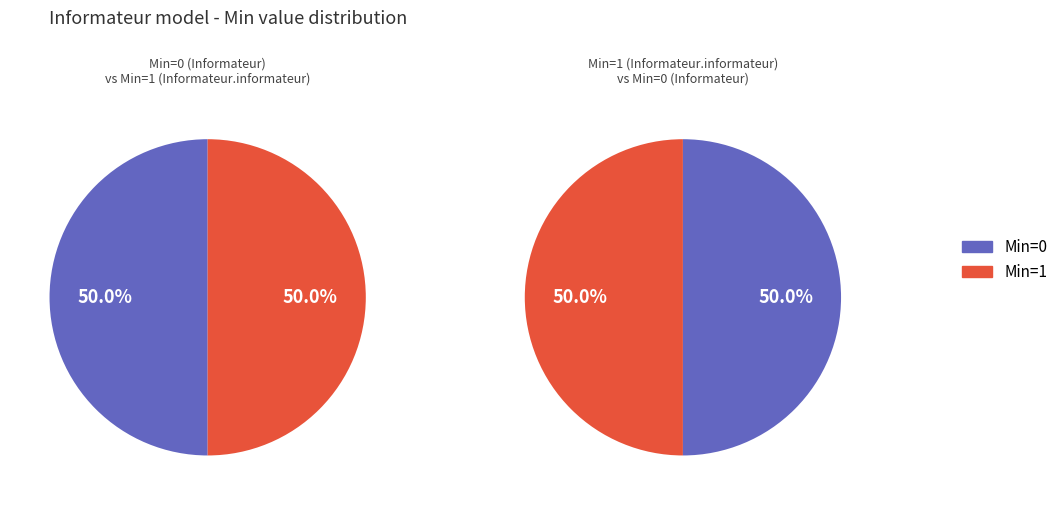

How many slices are in this pie chart?

2